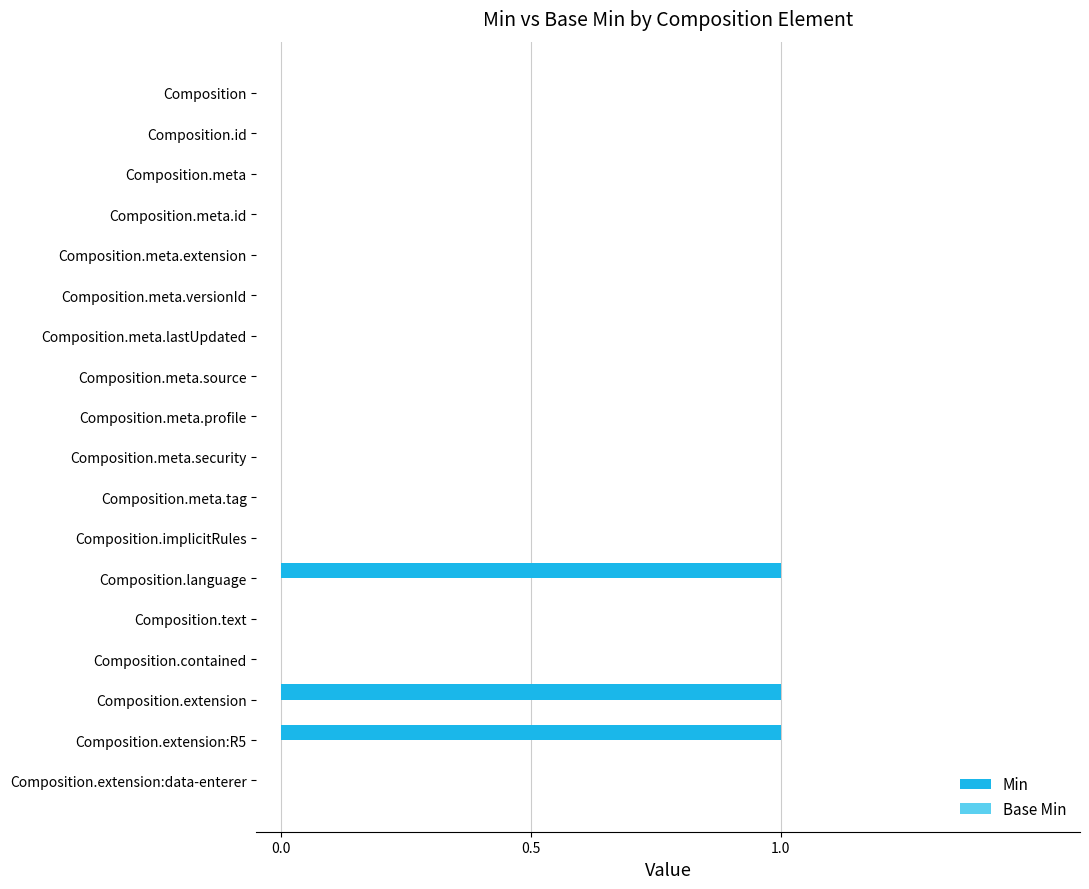

Which has a higher value, Composition.meta.lastUpdated or Composition.extension:R5?

Composition.extension:R5